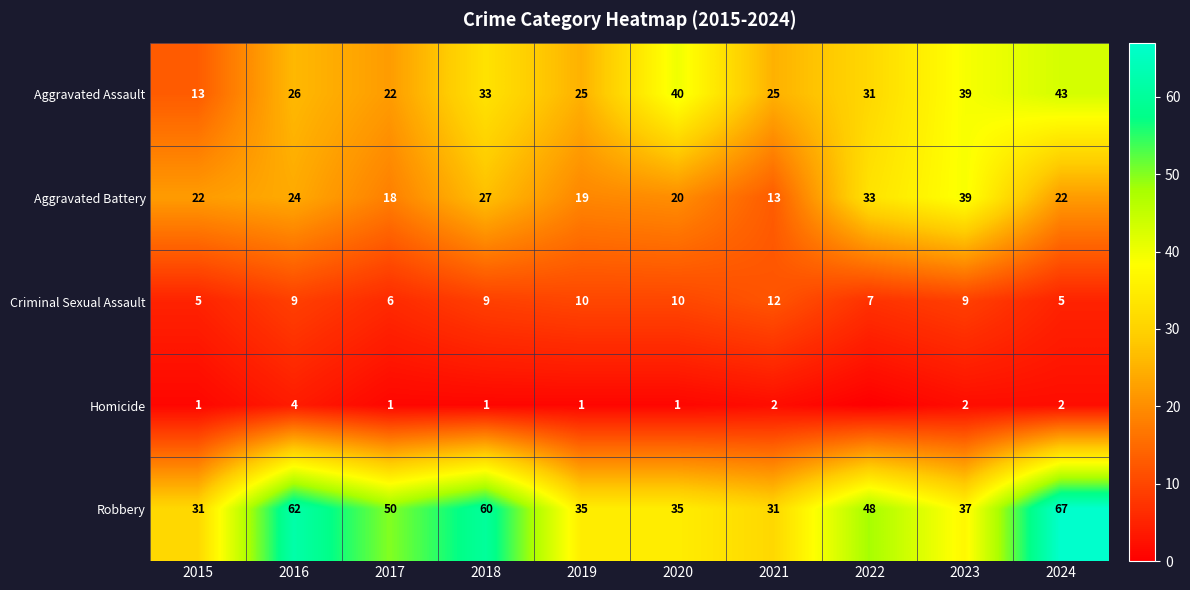

Which has a higher value, 2024 or 2022?

2024